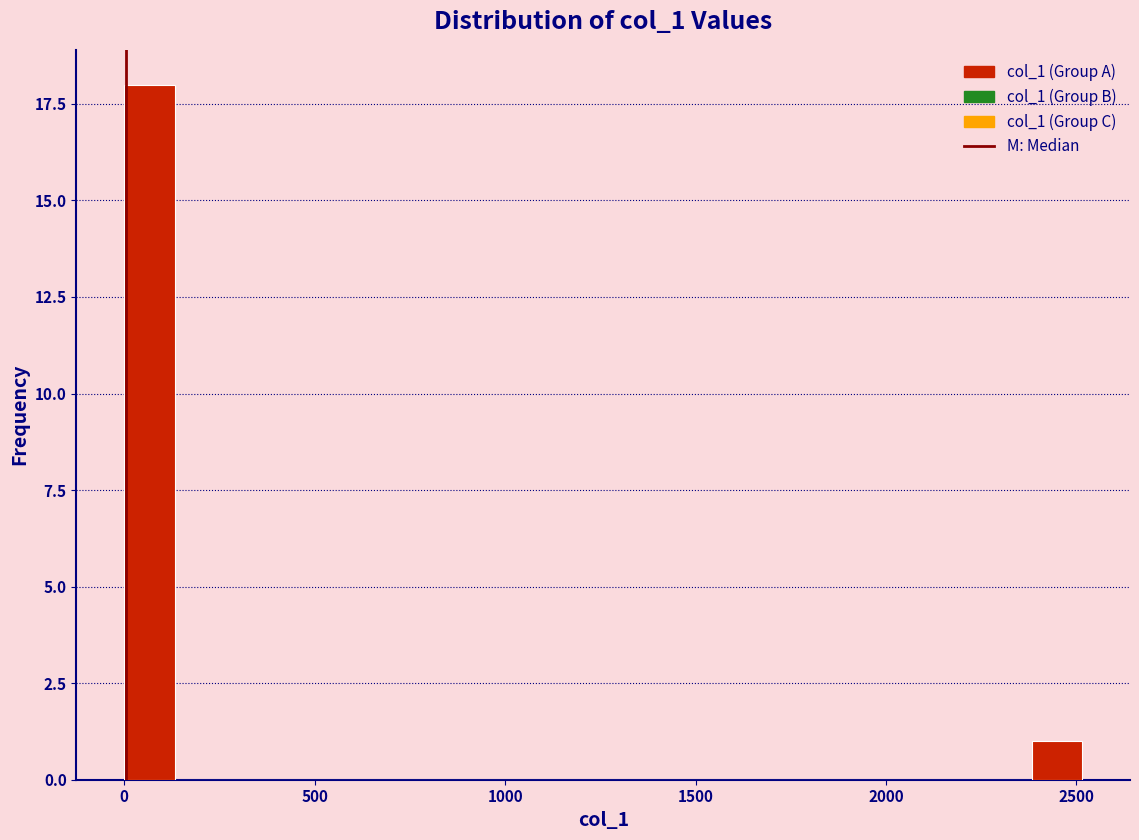

Read against the x-axis, roughly where is the centre of the tallest bar?

50